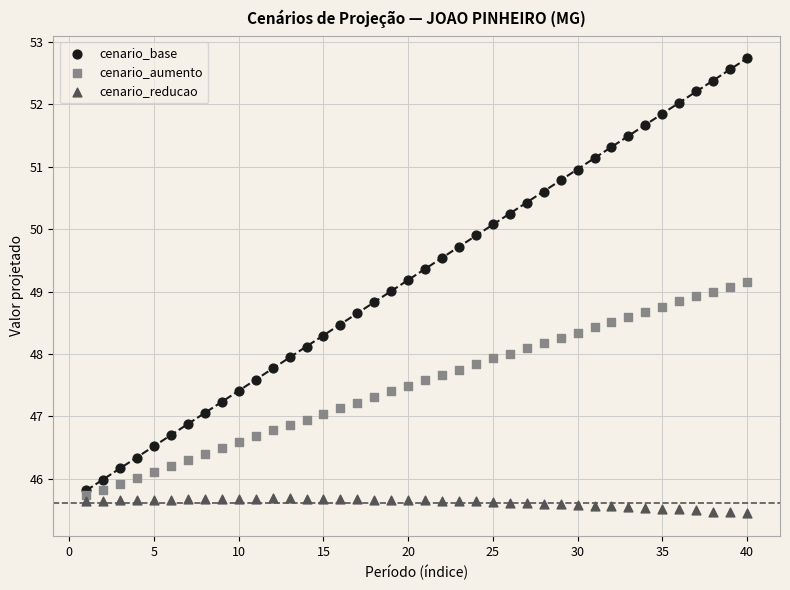

What is the X range (max minus min) for the scatter plot?

39.0